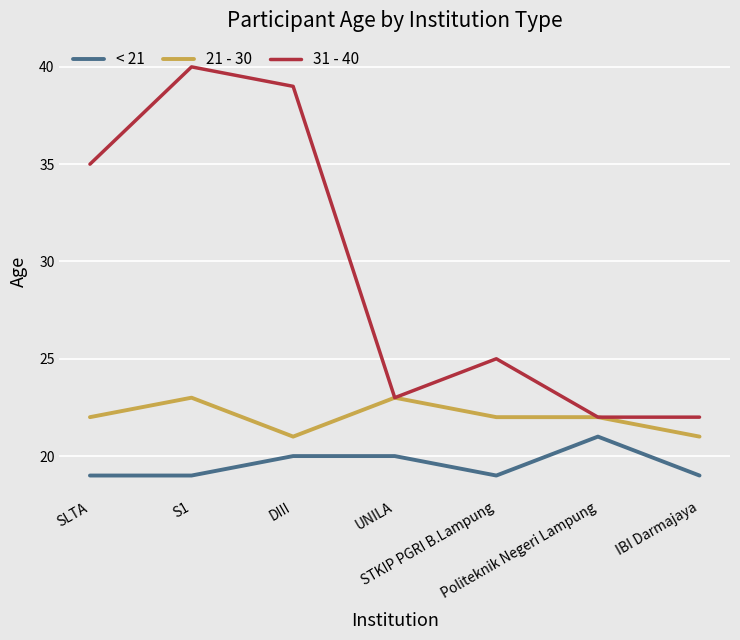

What is the average value of the 21 - 30 series?

22